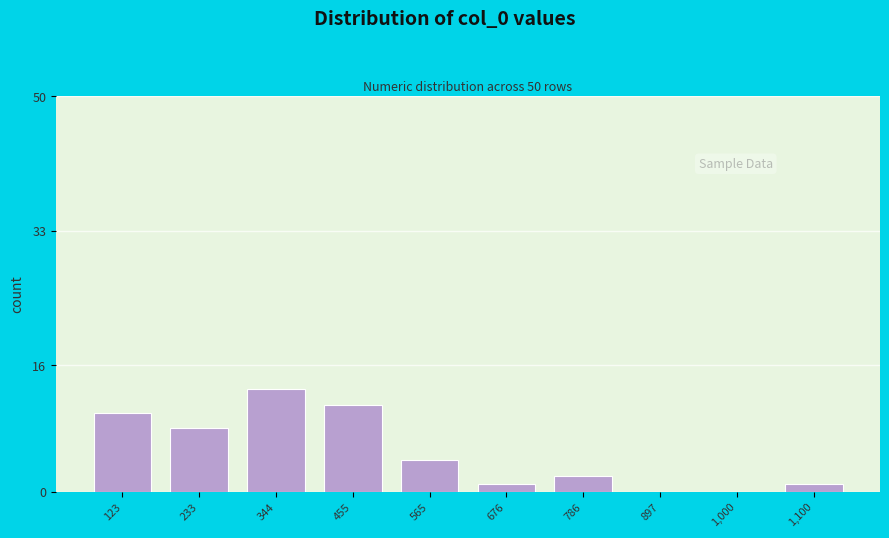

Reading left to right, extract all data points from this chart.

123=10	233=8	344=13	455=11	565=4	676=1	786=2	897=0	1,000=0	1,100=1